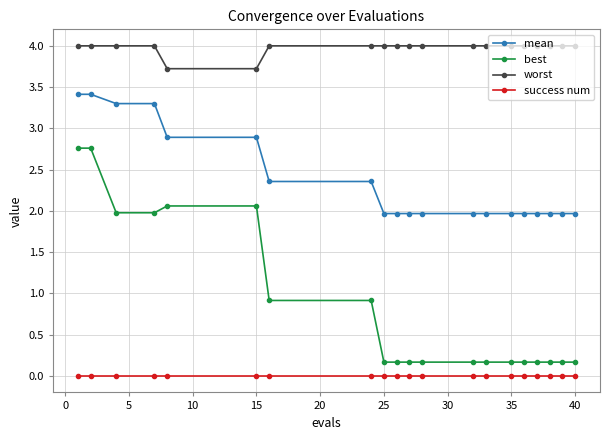

True or false: best and success num cross at least once.

False